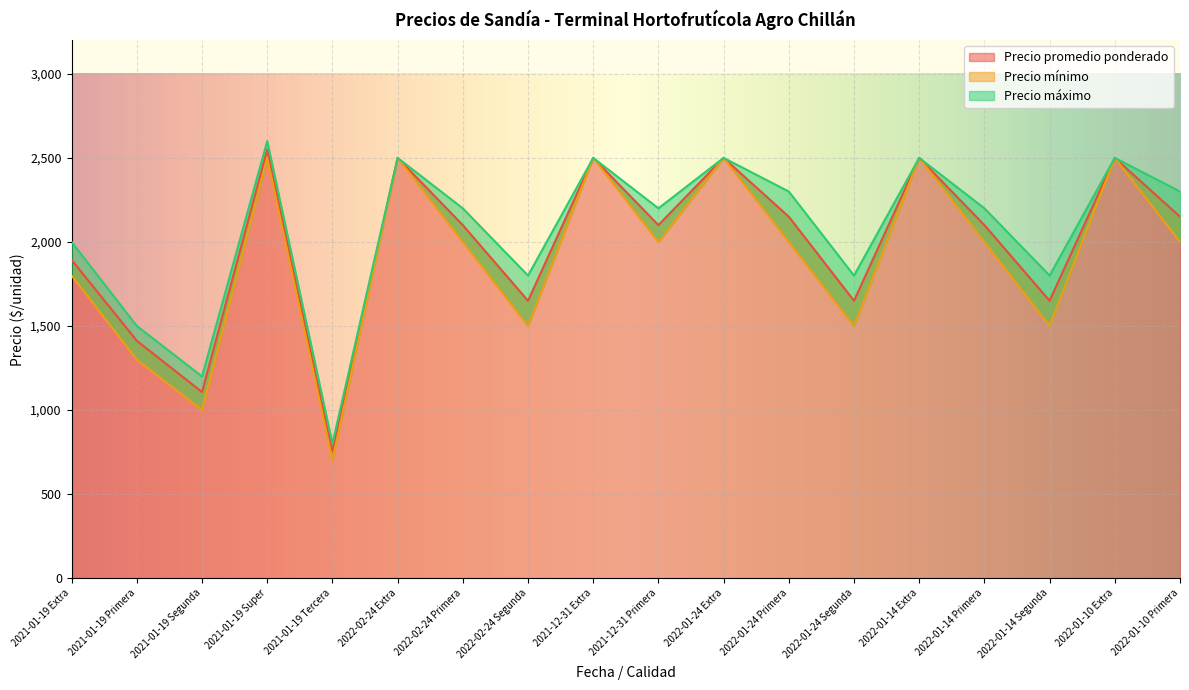

At which category is the sum across all series the highest?

2021-01-19 Super